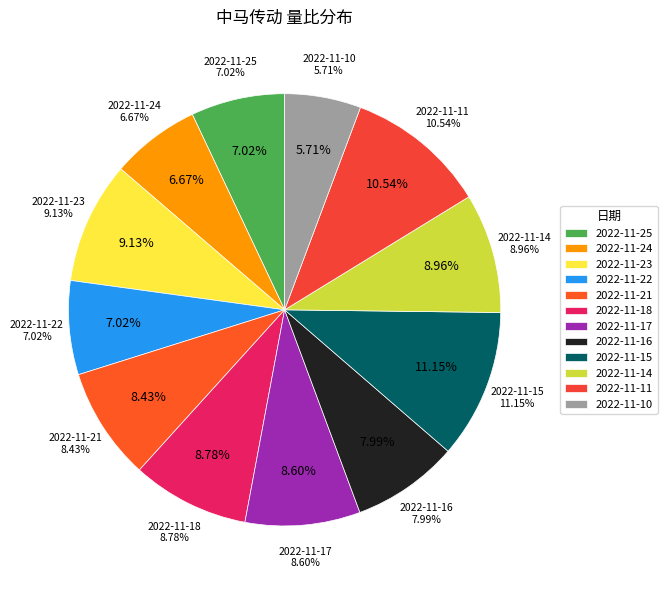

To the nearest percent, what is the difference between the largest and smallest slice percentages?

5%